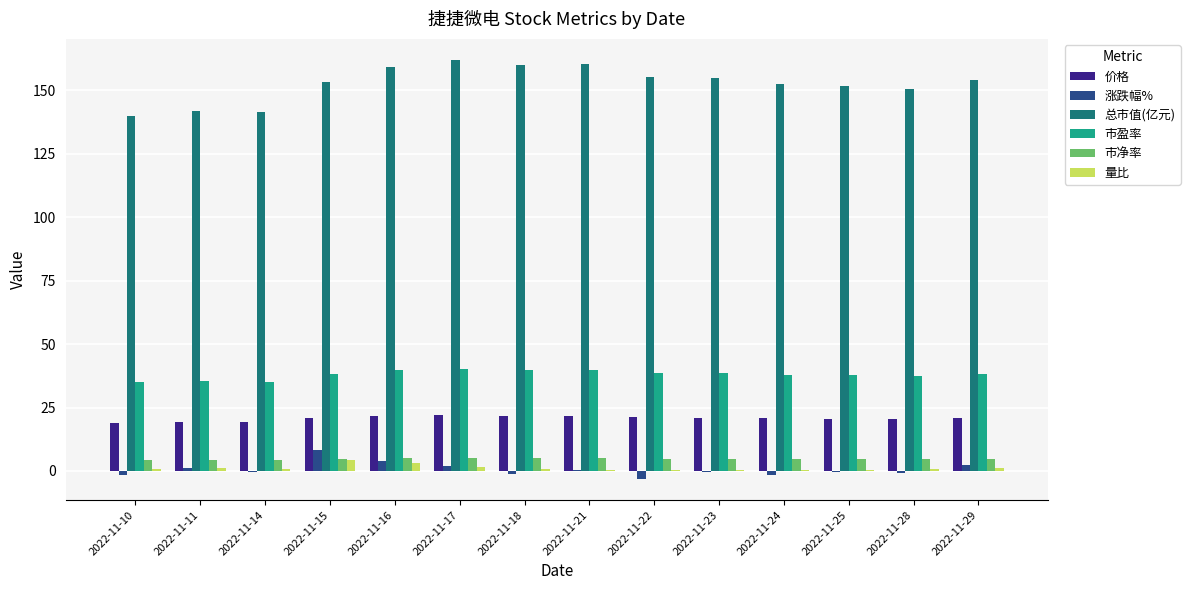

Count the number of data series in this chart.

6